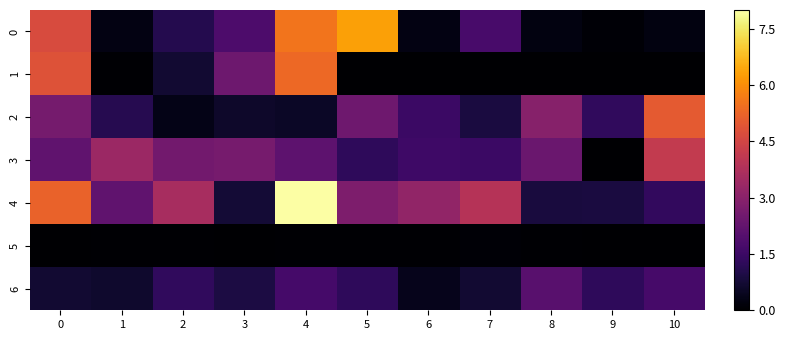

What is the total value across all series at 10?

12.5